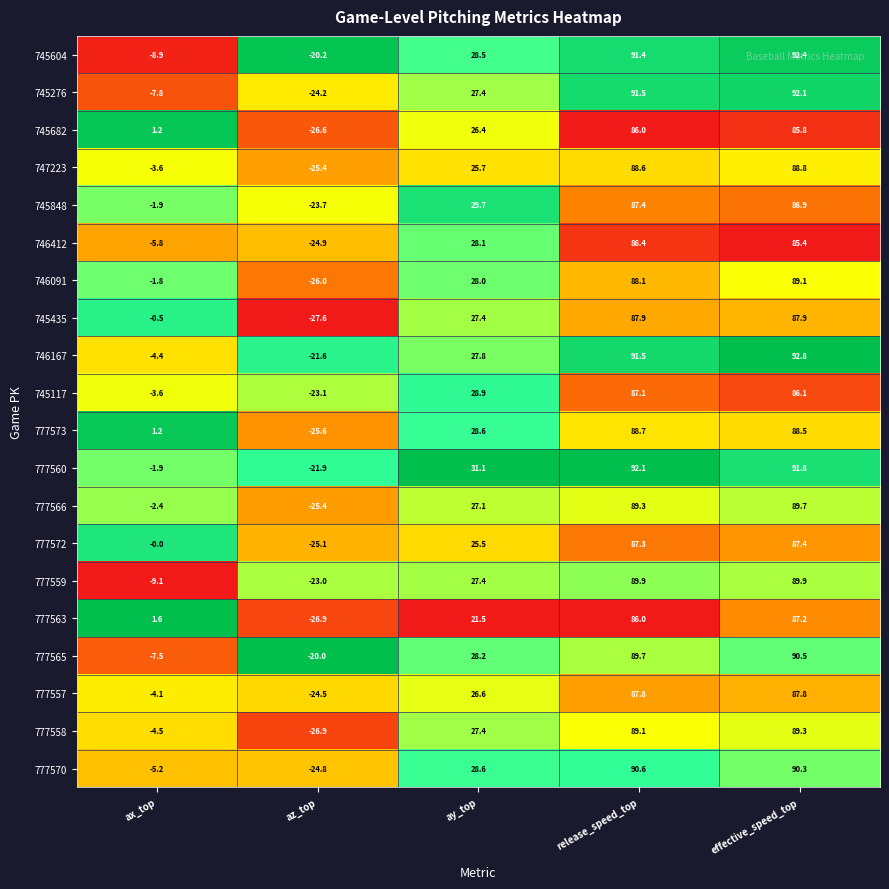

What is the sum of the 746091 values at release_speed_top and ax_top?

86.3